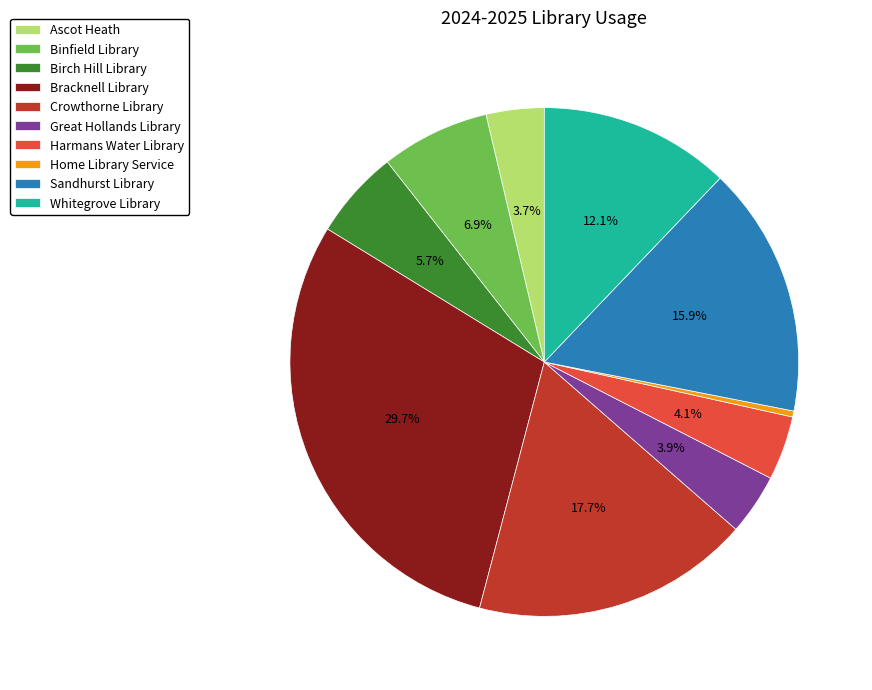

How many segments does this pie chart have?

10